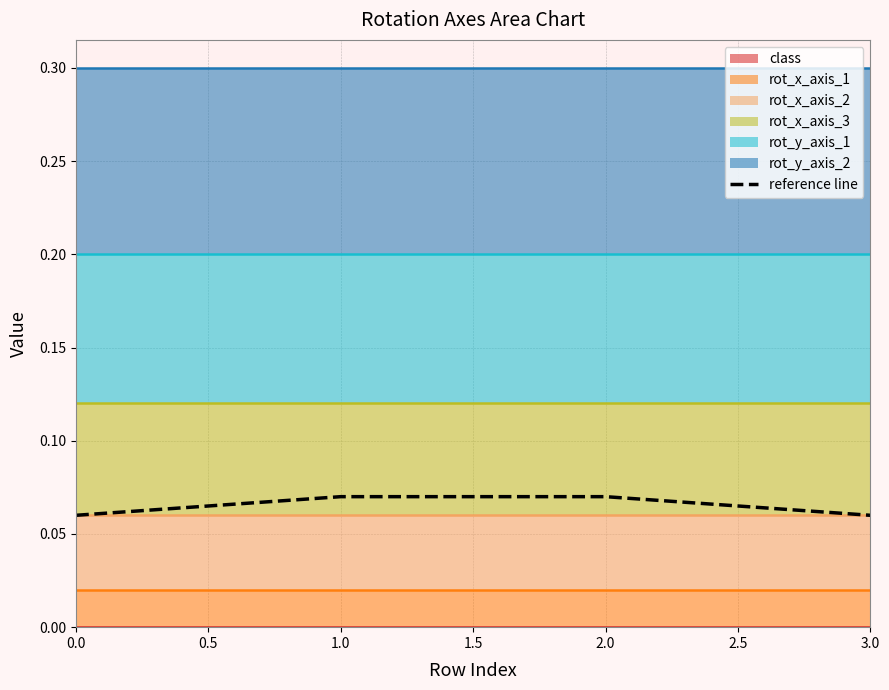

True or false: reference line has more than 1 interior local peaks.

False